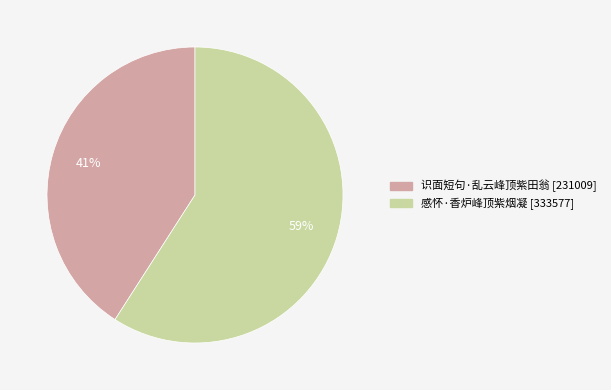

Which category has the smallest portion of the pie?

识面短句·乱云峰顶紫田翁